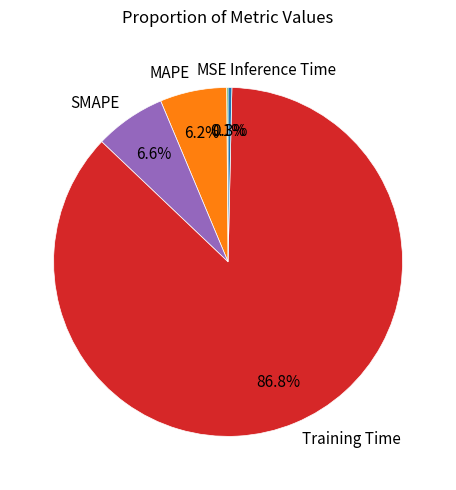

What is the largest slice in the pie chart?

Training Time